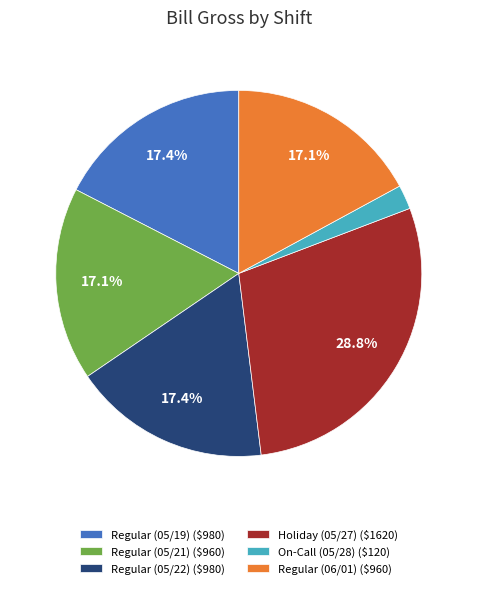

How much of the chart is everything except Regular (05/19) ($980)?

82.6%